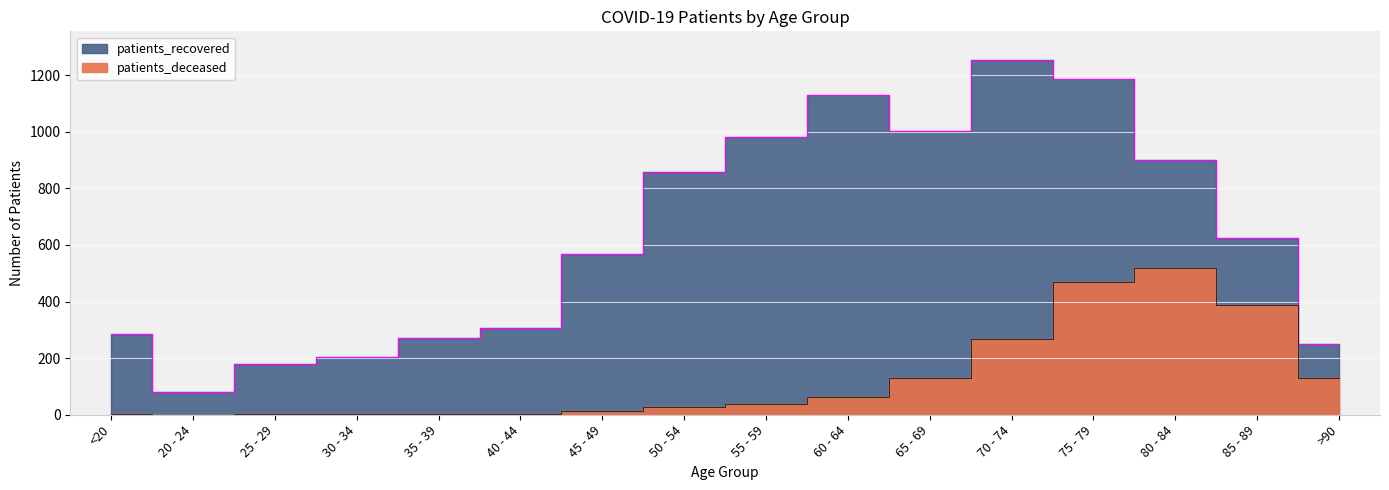

How many lines are shown in the chart?

2